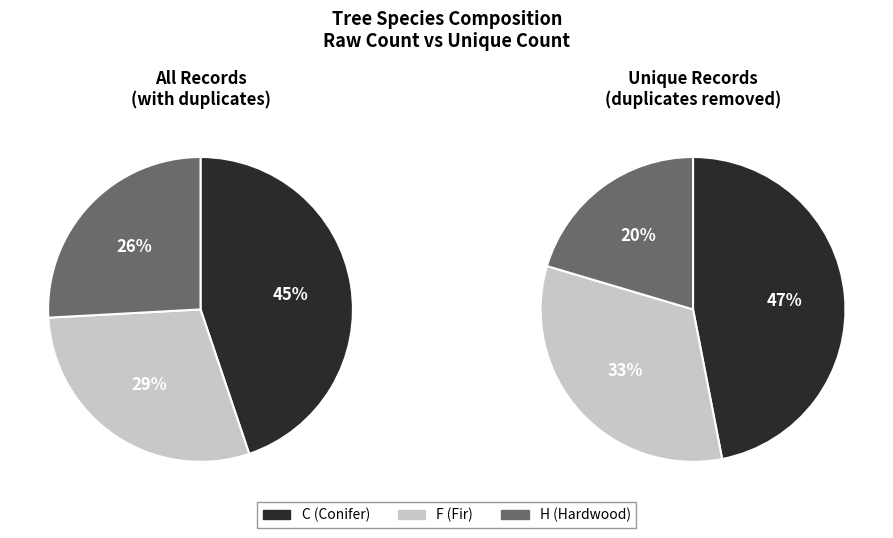

To the nearest percent, what portion does H represent?

20%